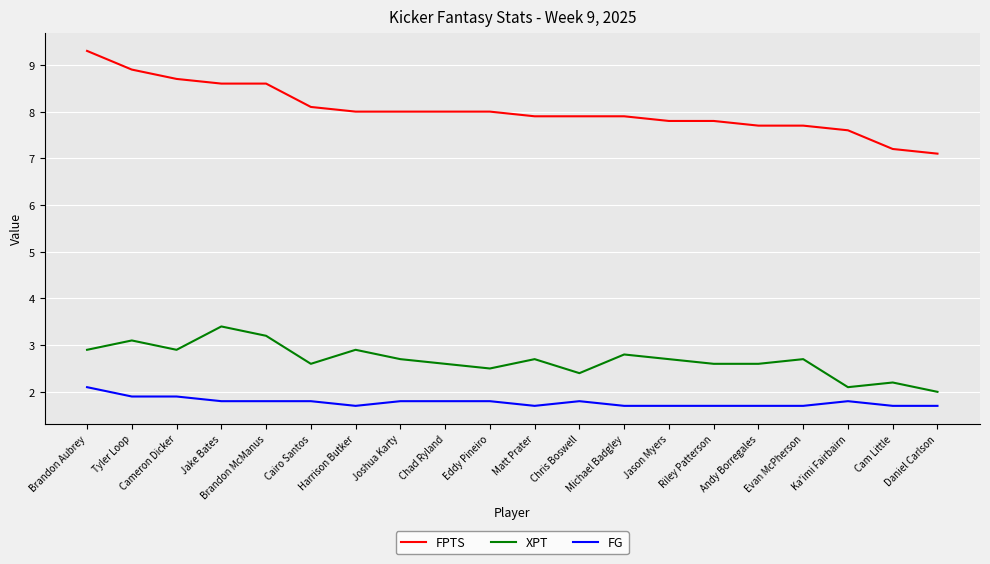

Which category has the highest value across all series?

Brandon Aubrey